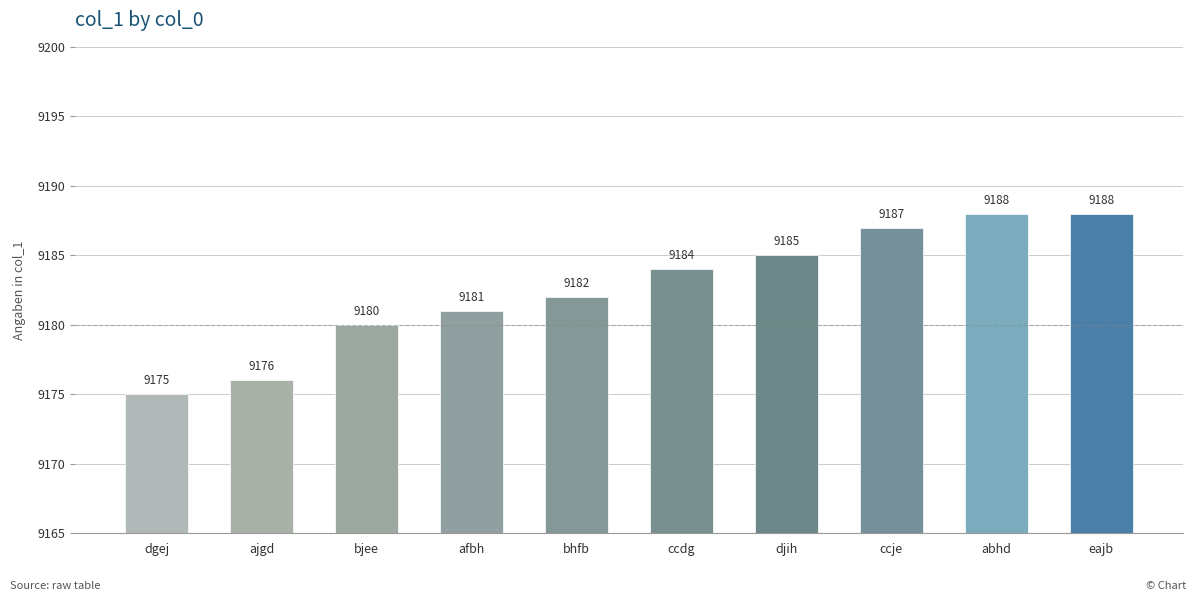

What is the smallest value displayed?

9175